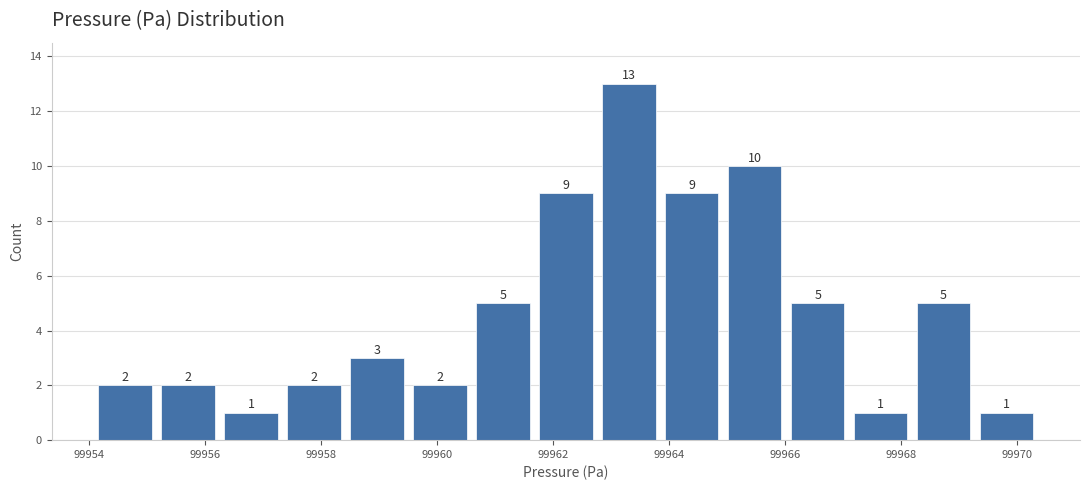

Reading left to right, list every bar in this chart as the range it spans on the x-axis followed by its height. The bar edges are not printed on the chart, so give them approximately, as read against the axis.

99954.0 to 99955.2: 2
99955.2 to 99956.2: 2
99956.2 to 99957.4: 1
99957.4 to 99958.4: 2
99958.4 to 99959.6: 3
99959.6 to 99960.6: 2
99960.6 to 99961.6: 5
99961.6 to 99962.8: 9
99962.8 to 99963.8: 13
99963.8 to 99965.0: 9
99965.0 to 99966.0: 10
99966.0 to 99967.2: 5
99967.2 to 99968.2: 1
99968.2 to 99969.2: 5
99969.2 to 99970.4: 1